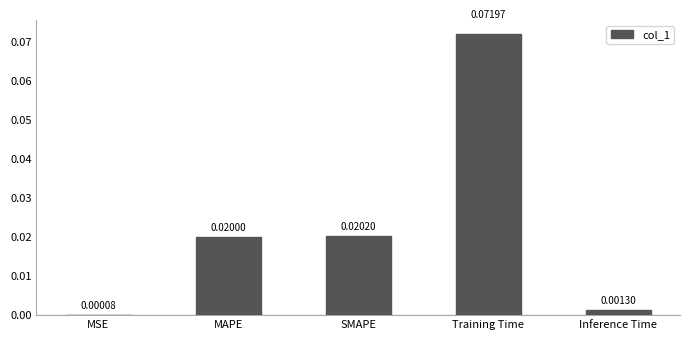

Count the number of data series in this chart.

1